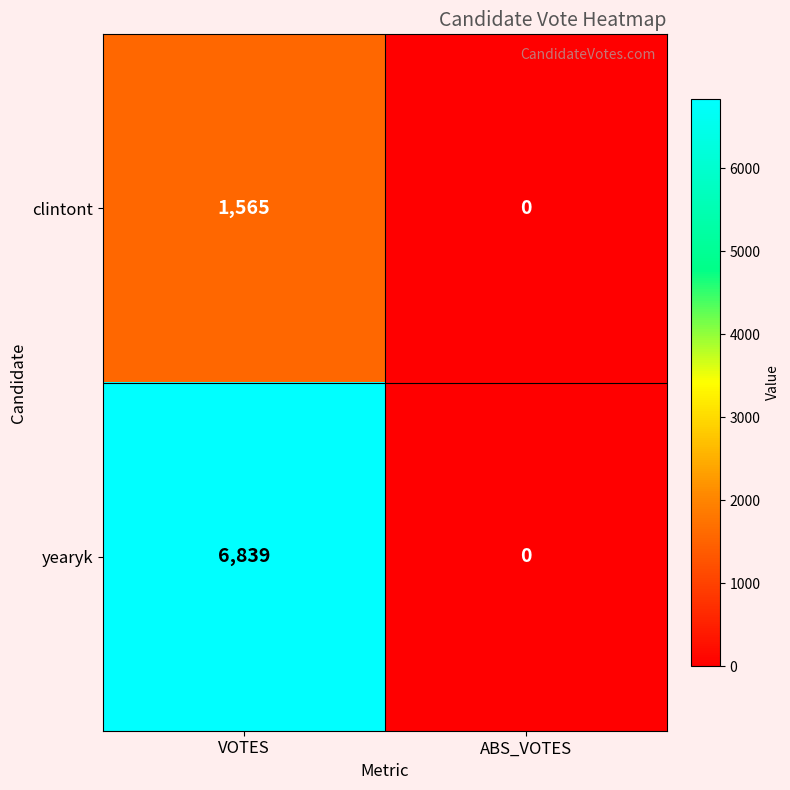

The value of clintont at VOTES is 2599. True or false?

False